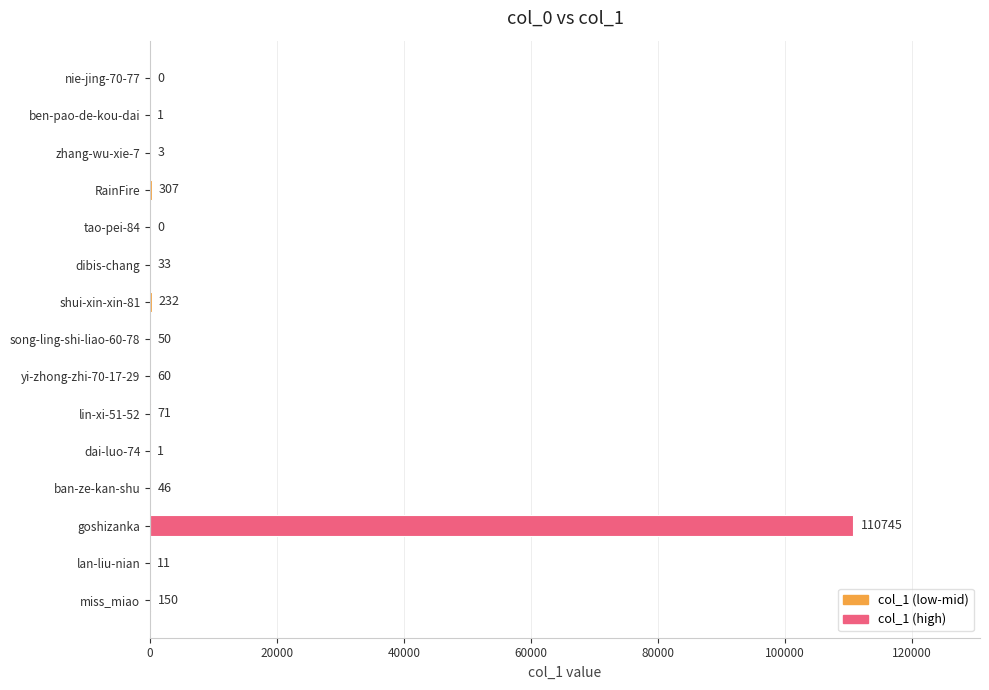

Reading bottom to top, list all the values displayed in this chart.

miss_miao=150	lan-liu-nian=11	goshizanka=110745	ban-ze-kan-shu=46	dai-luo-74=1	lin-xi-51-52=71	yi-zhong-zhi-70-17-29=60	song-ling-shi-liao-60-78=50	shui-xin-xin-81=232	dibis-chang=33	tao-pei-84=0	RainFire=307	zhang-wu-xie-7=3	ben-pao-de-kou-dai=1	nie-jing-70-77=0